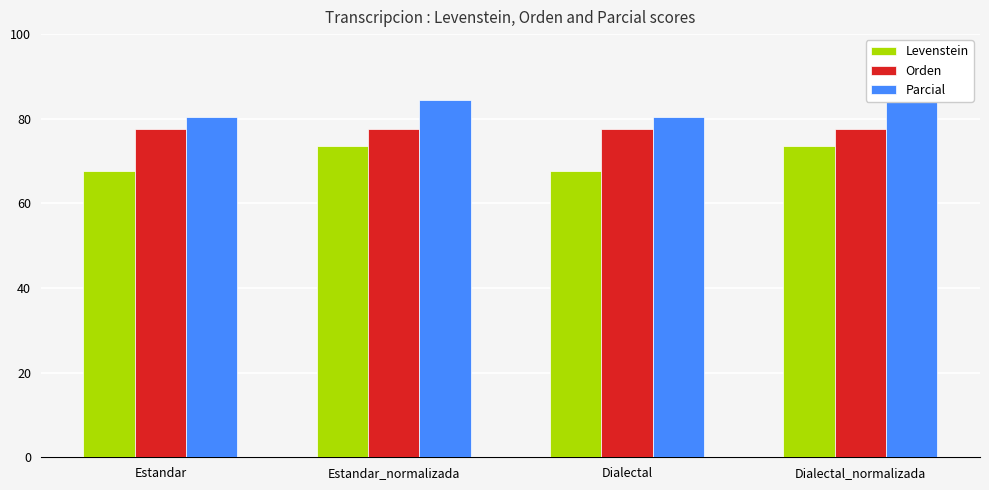

Rank the series at Dialectal from lowest to highest value.

Levenstein, Orden, Parcial